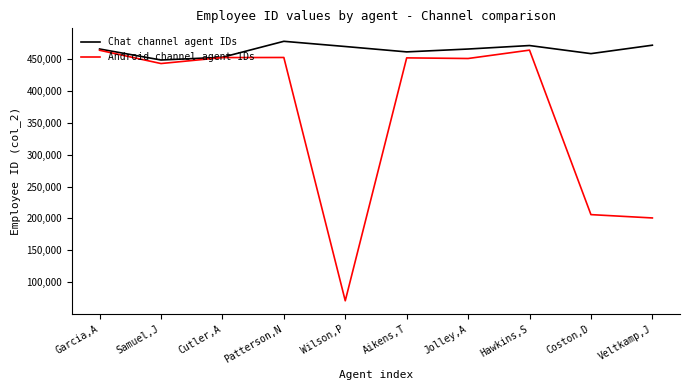

At which label is Android channel agent IDs closest to 267533?

Coston,D